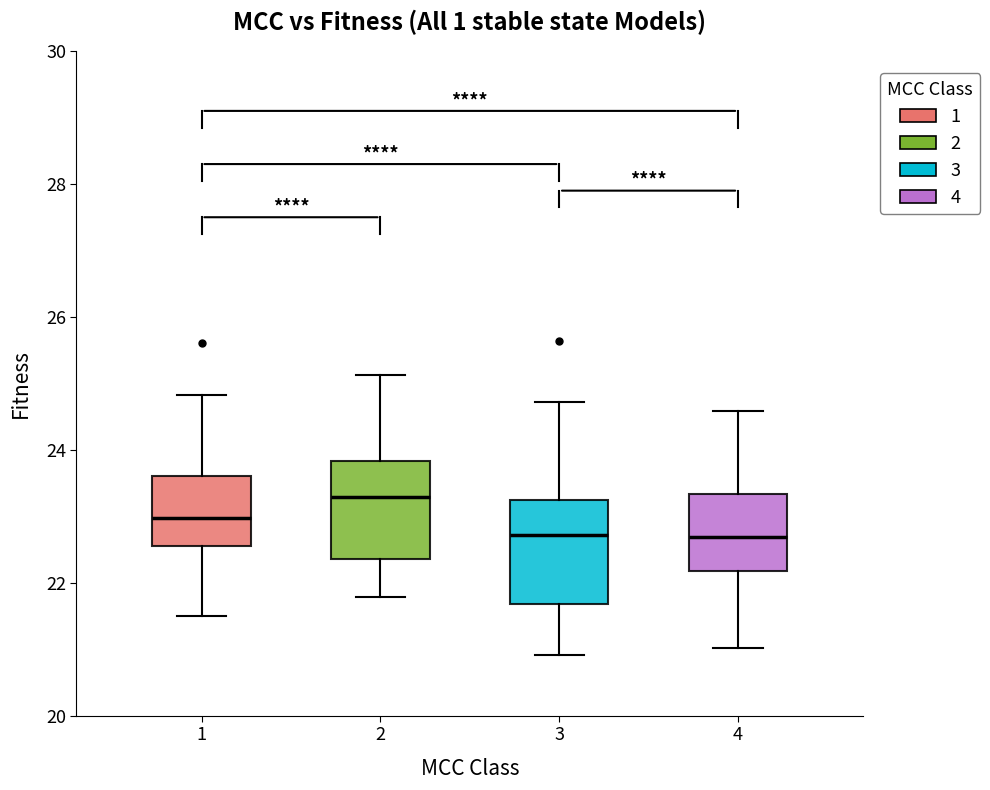

Reading left to right, read every box against the y-axis: the position of its median line, the range the box covers, and the ends of its whiskers. The values are not printed on the chart, so give them approximately, as read against the axis.

1: median 23.0, box 22.6 to 23.6, whiskers 21.4 to 24.8
2: median 23.2, box 22.4 to 23.8, whiskers 21.8 to 25.2
3: median 22.8, box 21.6 to 23.2, whiskers 21.0 to 24.8
4: median 22.6, box 22.2 to 23.4, whiskers 21.0 to 24.6